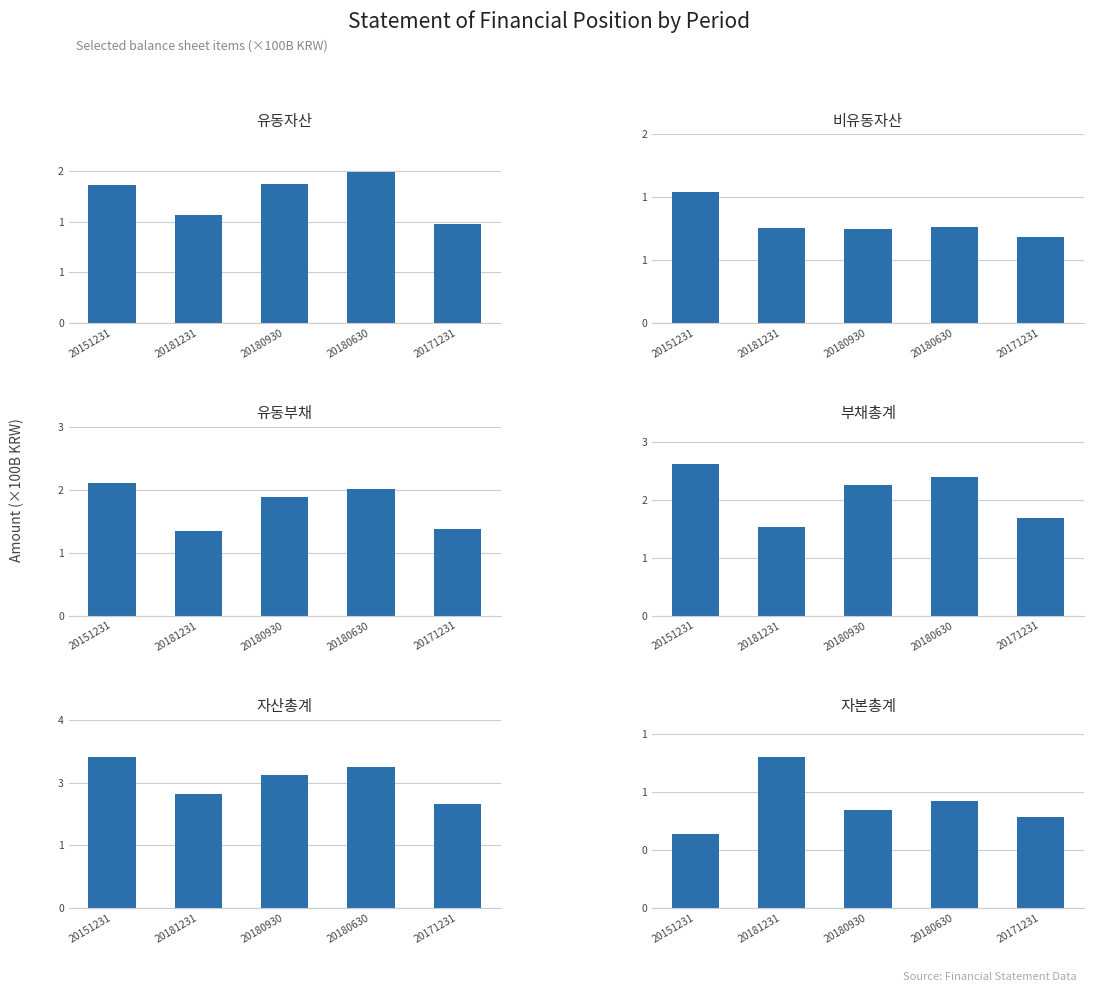

What is the sum of all 유동자산 values?

8.4